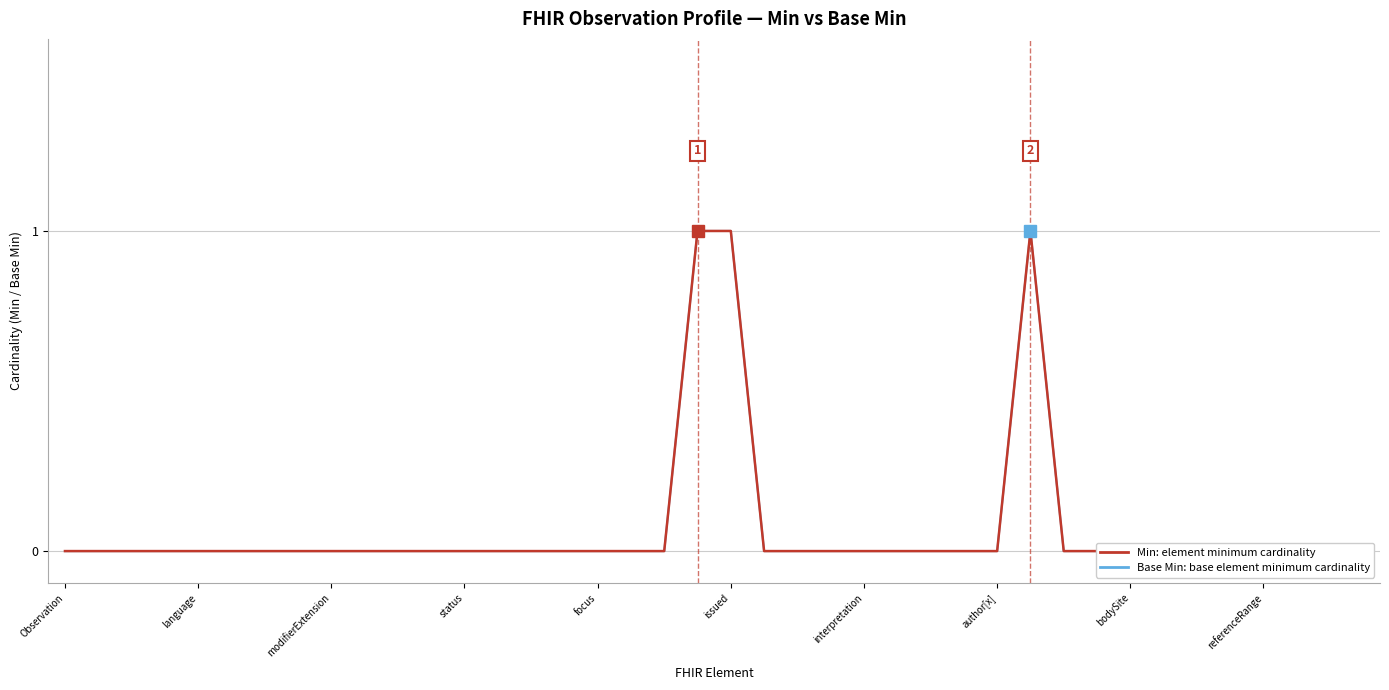

How many lines are shown in the chart?

2